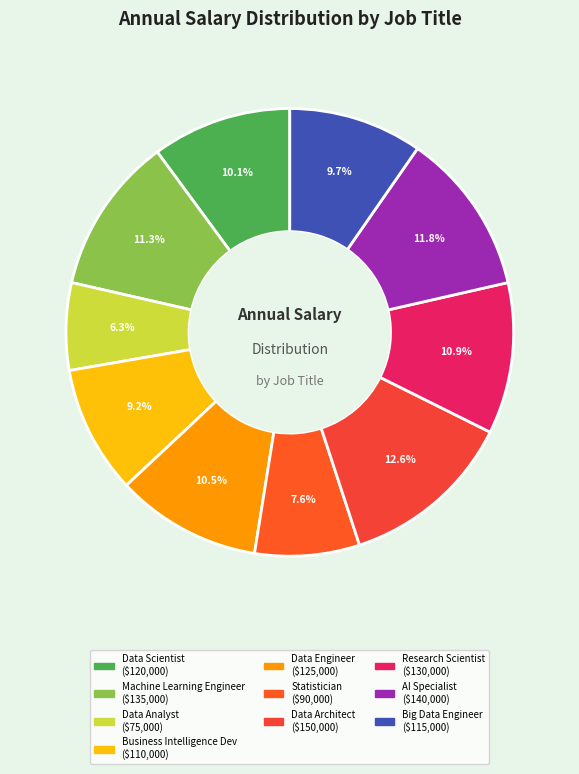

What is the smallest slice in the pie chart?

Data Analyst